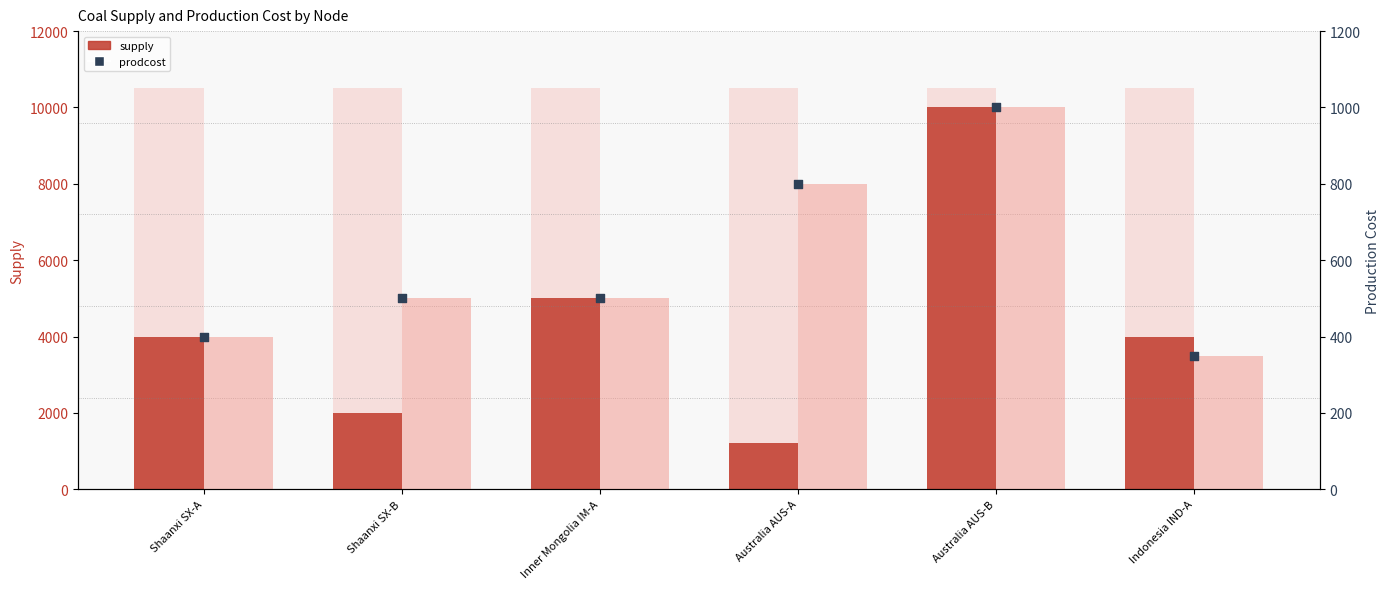

At how many categories does at least one series exceed 3950?

4